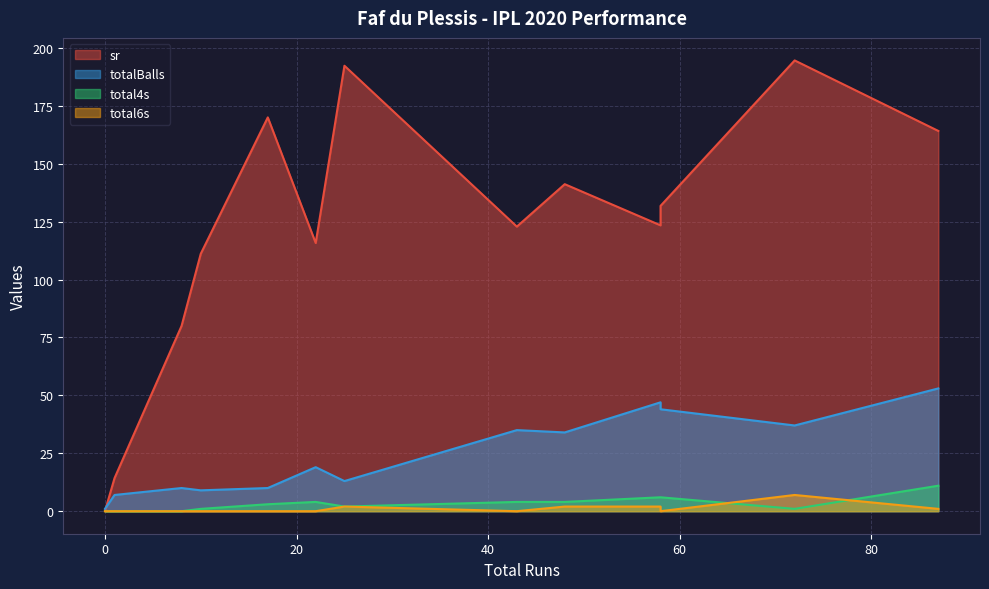

Rank the series at 58 from lowest to highest value.

total6s, total4s, totalBalls, sr